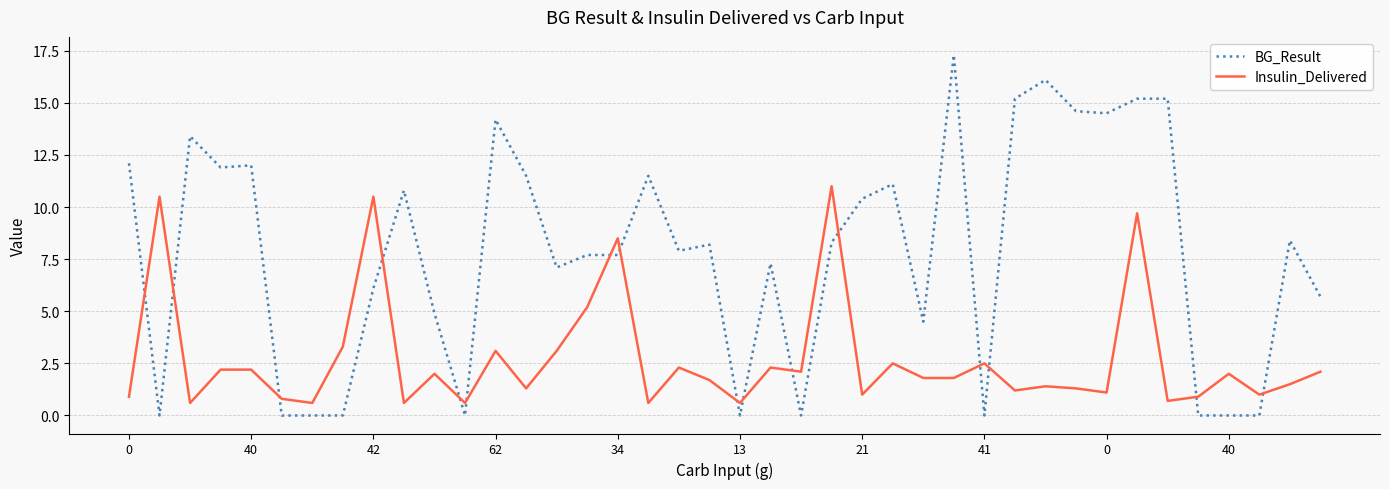

What is the difference between the maximum and minimum values in the Insulin_Delivered series?

10.4